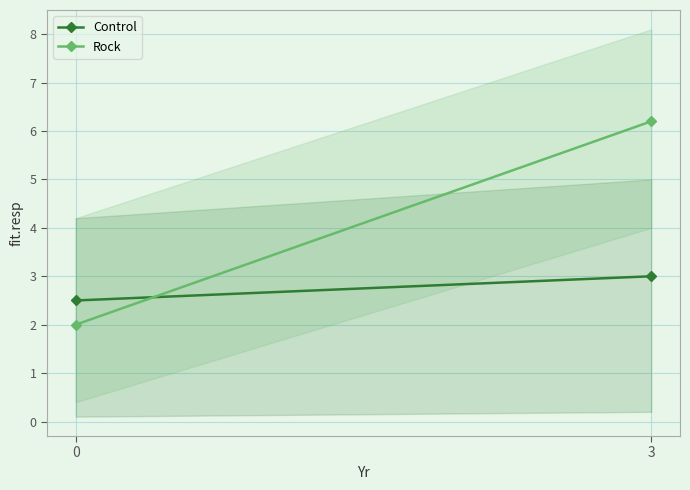

Which category has the highest value in the Control series?

3